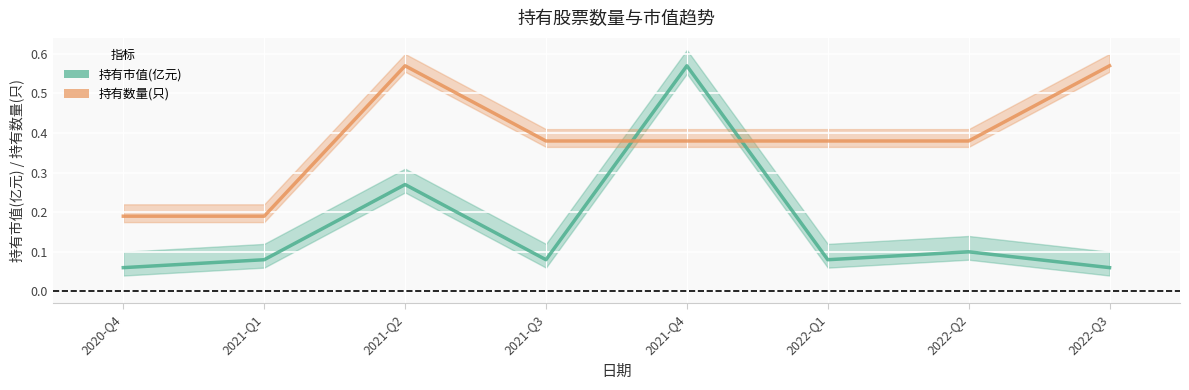

List the labels in order of 持有数量(只)(归一化) value, largest first.

2021-Q2, 2022-Q3, 2021-Q3, 2021-Q4, 2022-Q1, 2022-Q2, 2020-Q4, 2021-Q1